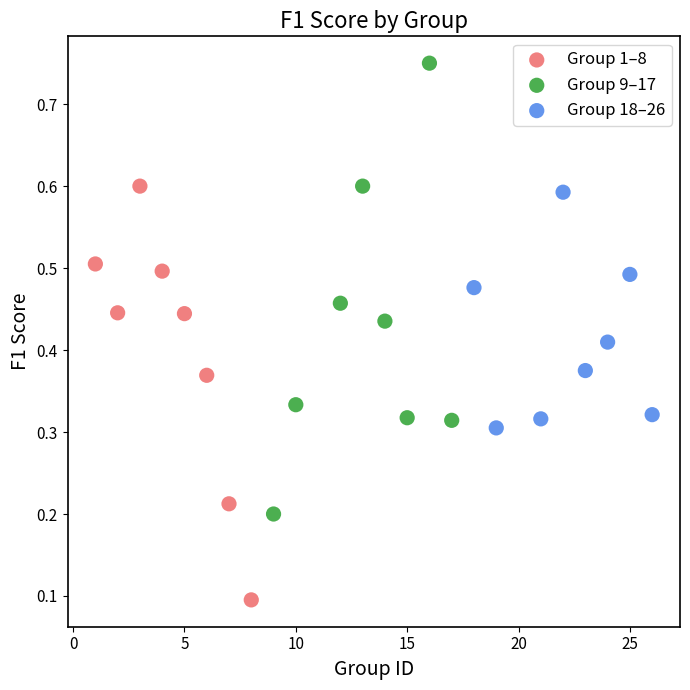

Which series contains the lowest Y value?

Group 1–8